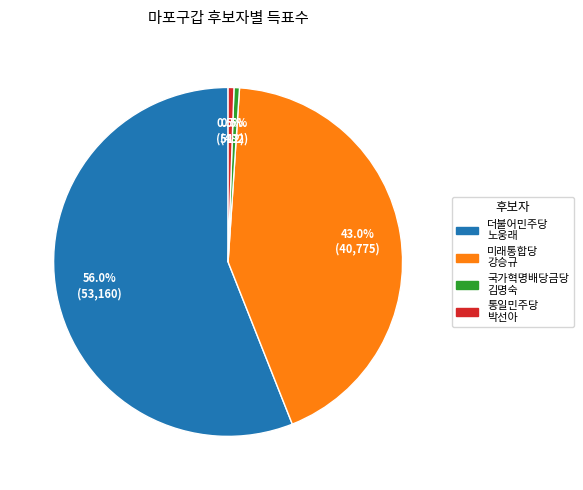

Is there any slice that represents more than half of the pie?

Yes